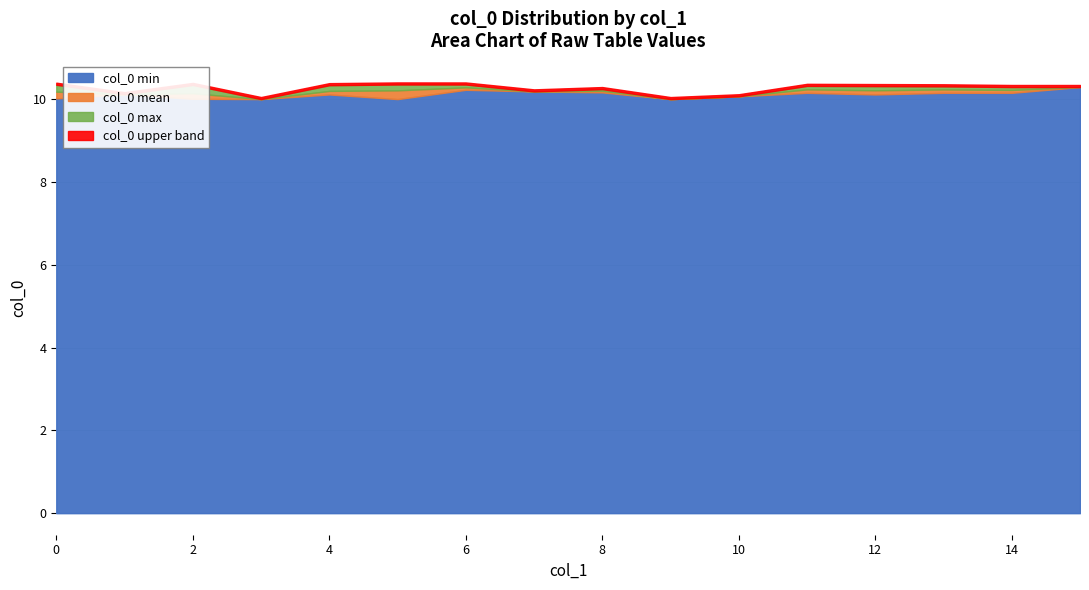

True or false: col_0 min has a value of 10.1 at 4.

True